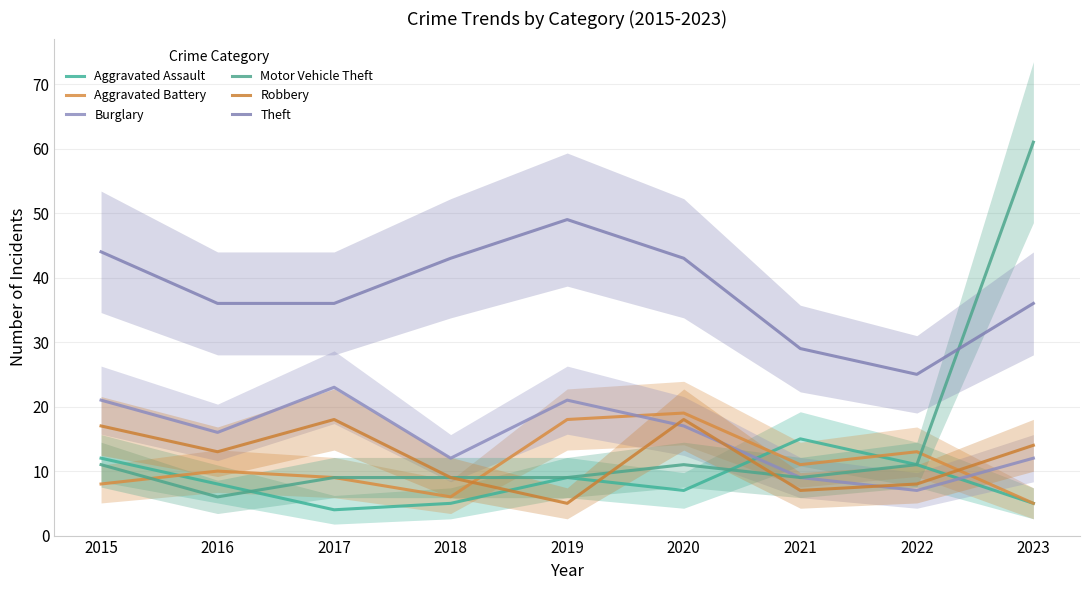

What is the difference between the highest and lowest values at 2022?

18